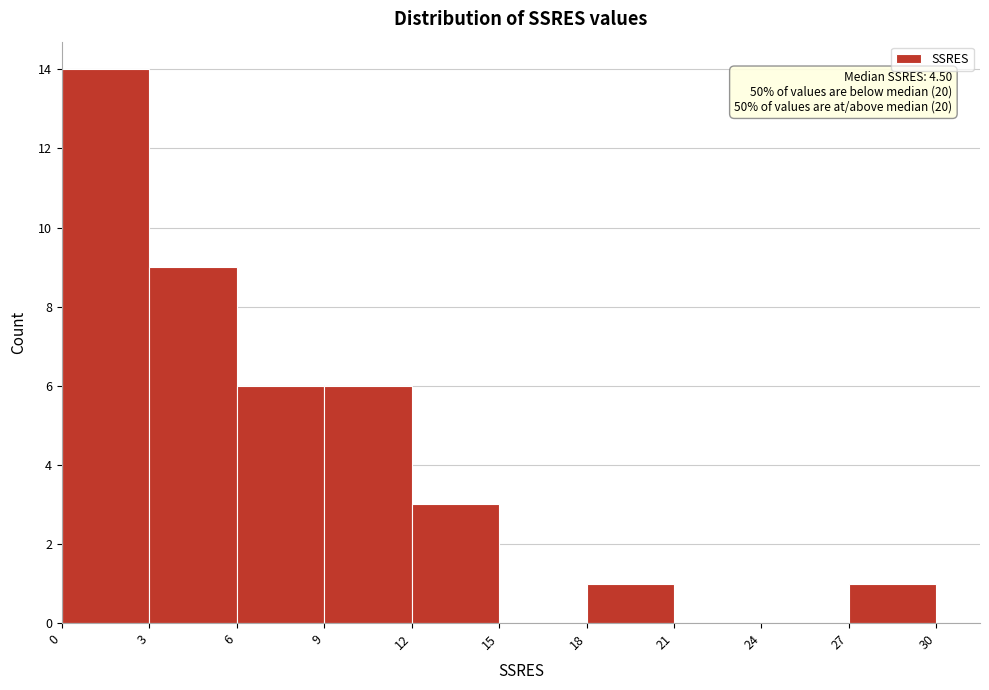

Which range on the x-axis has the tallest bar?

0 to 3